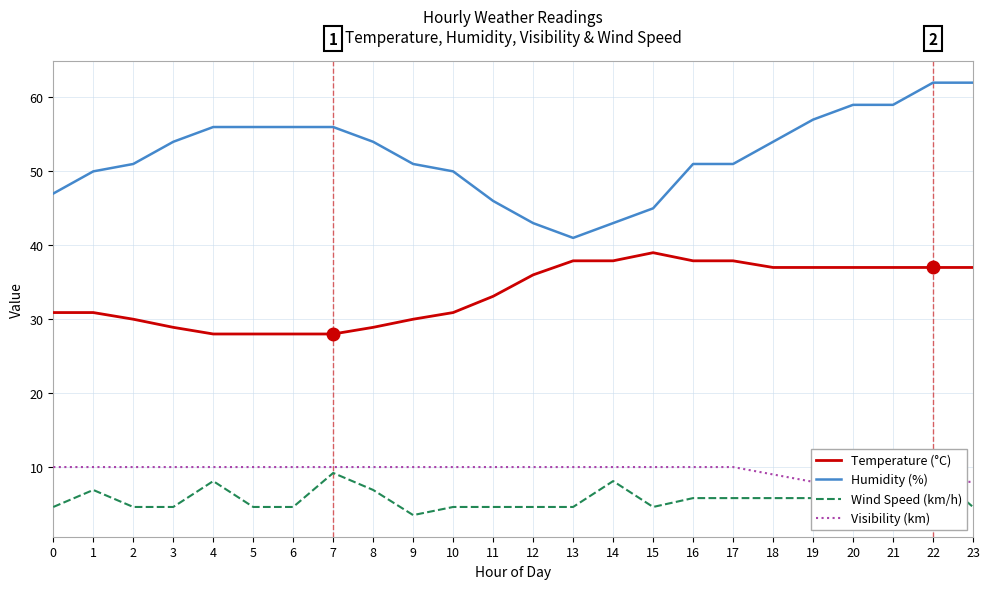

True or false: Humidity (%) and Wind Speed (km/h) intersect in this chart.

False